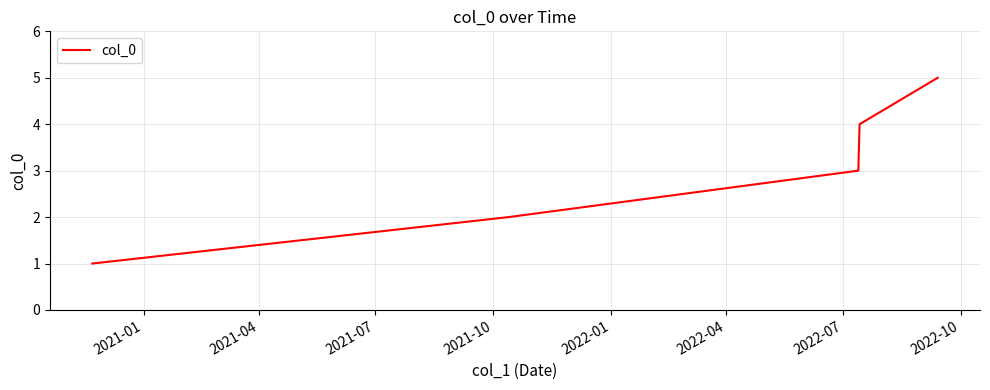

What is the maximum value shown in the chart?

5